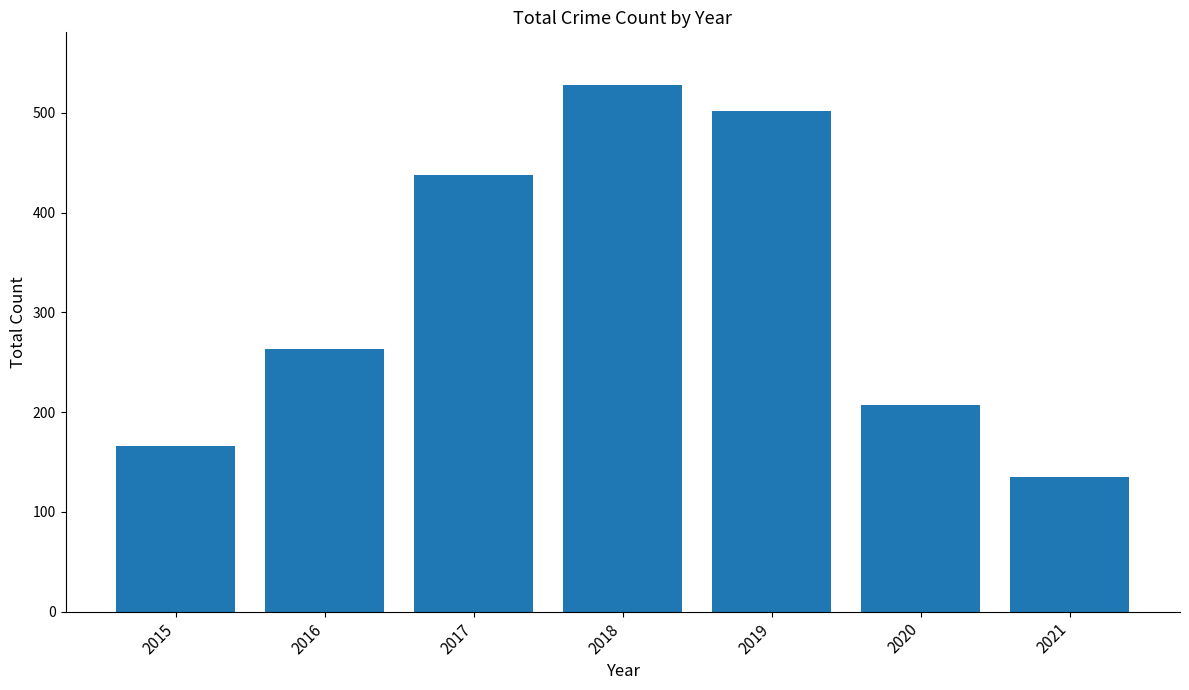

Reading left to right, transcribe all the data shown in this chart.

2015=166	2016=263	2017=438	2018=528	2019=502	2020=207	2021=135